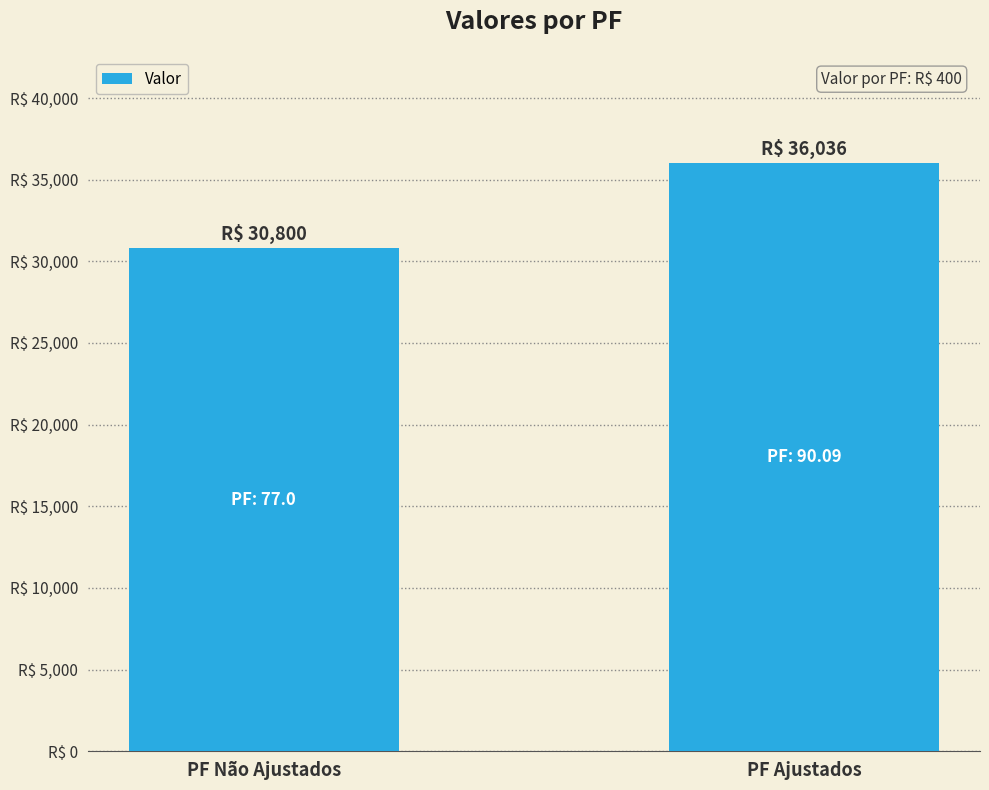

Where is the data nearest to the value 33418?

PF Não Ajustados